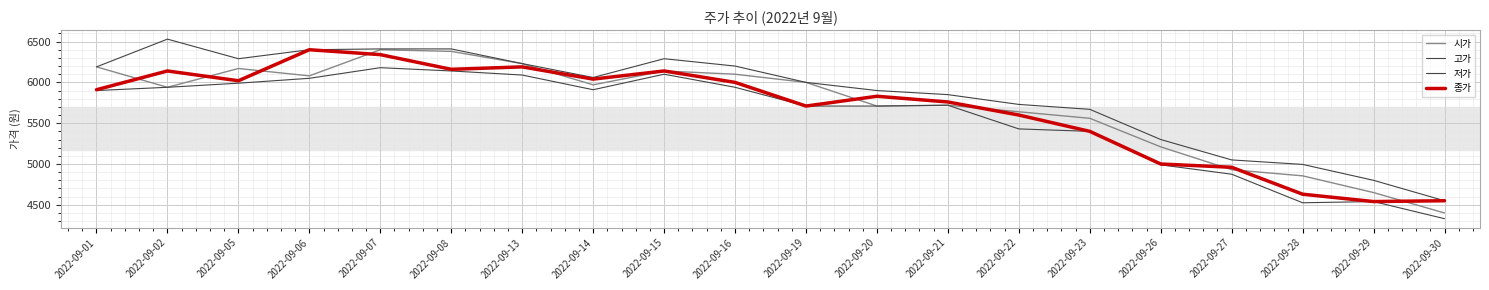

Which series changed the most between 2022-09-08 and 2022-09-26?

시가